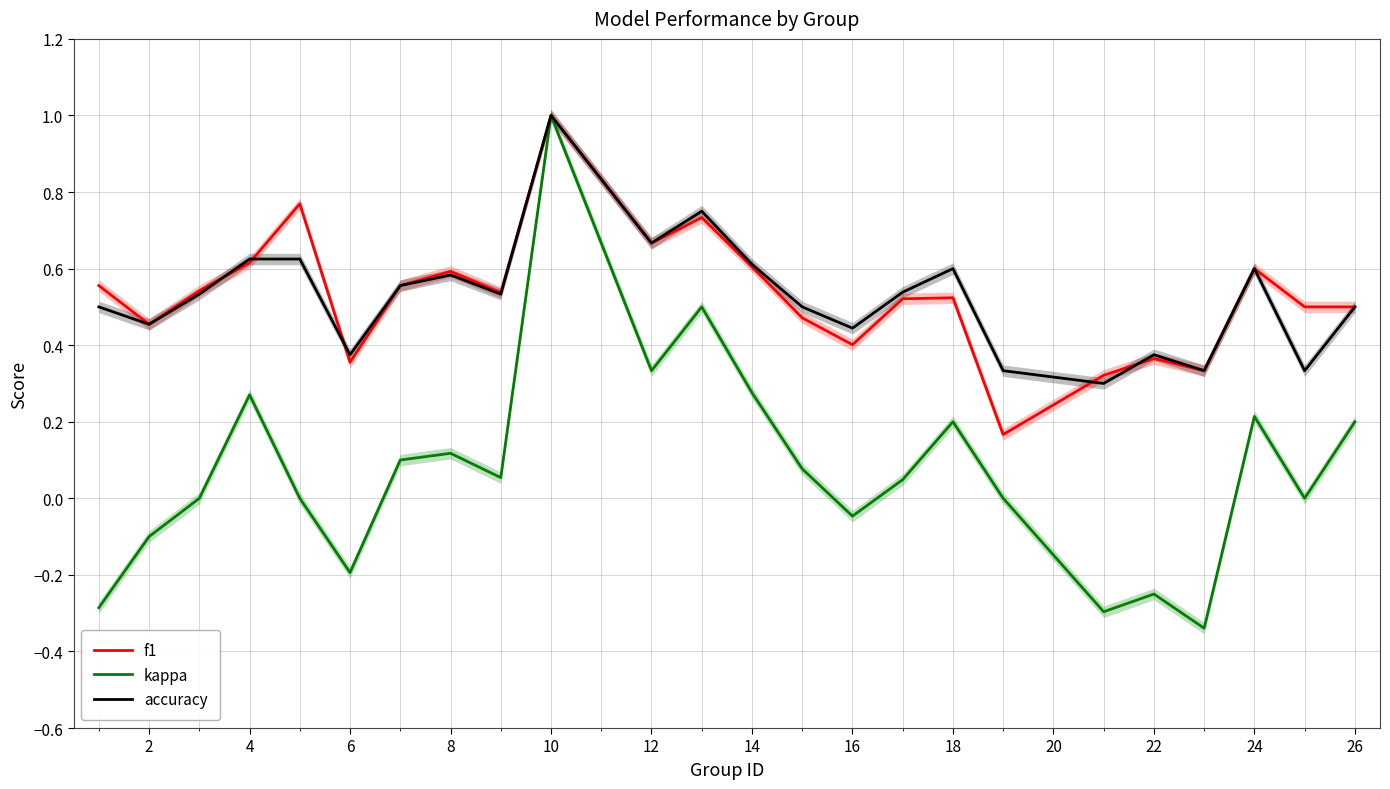

The value of f1 at 14 is 0.6. True or false?

True